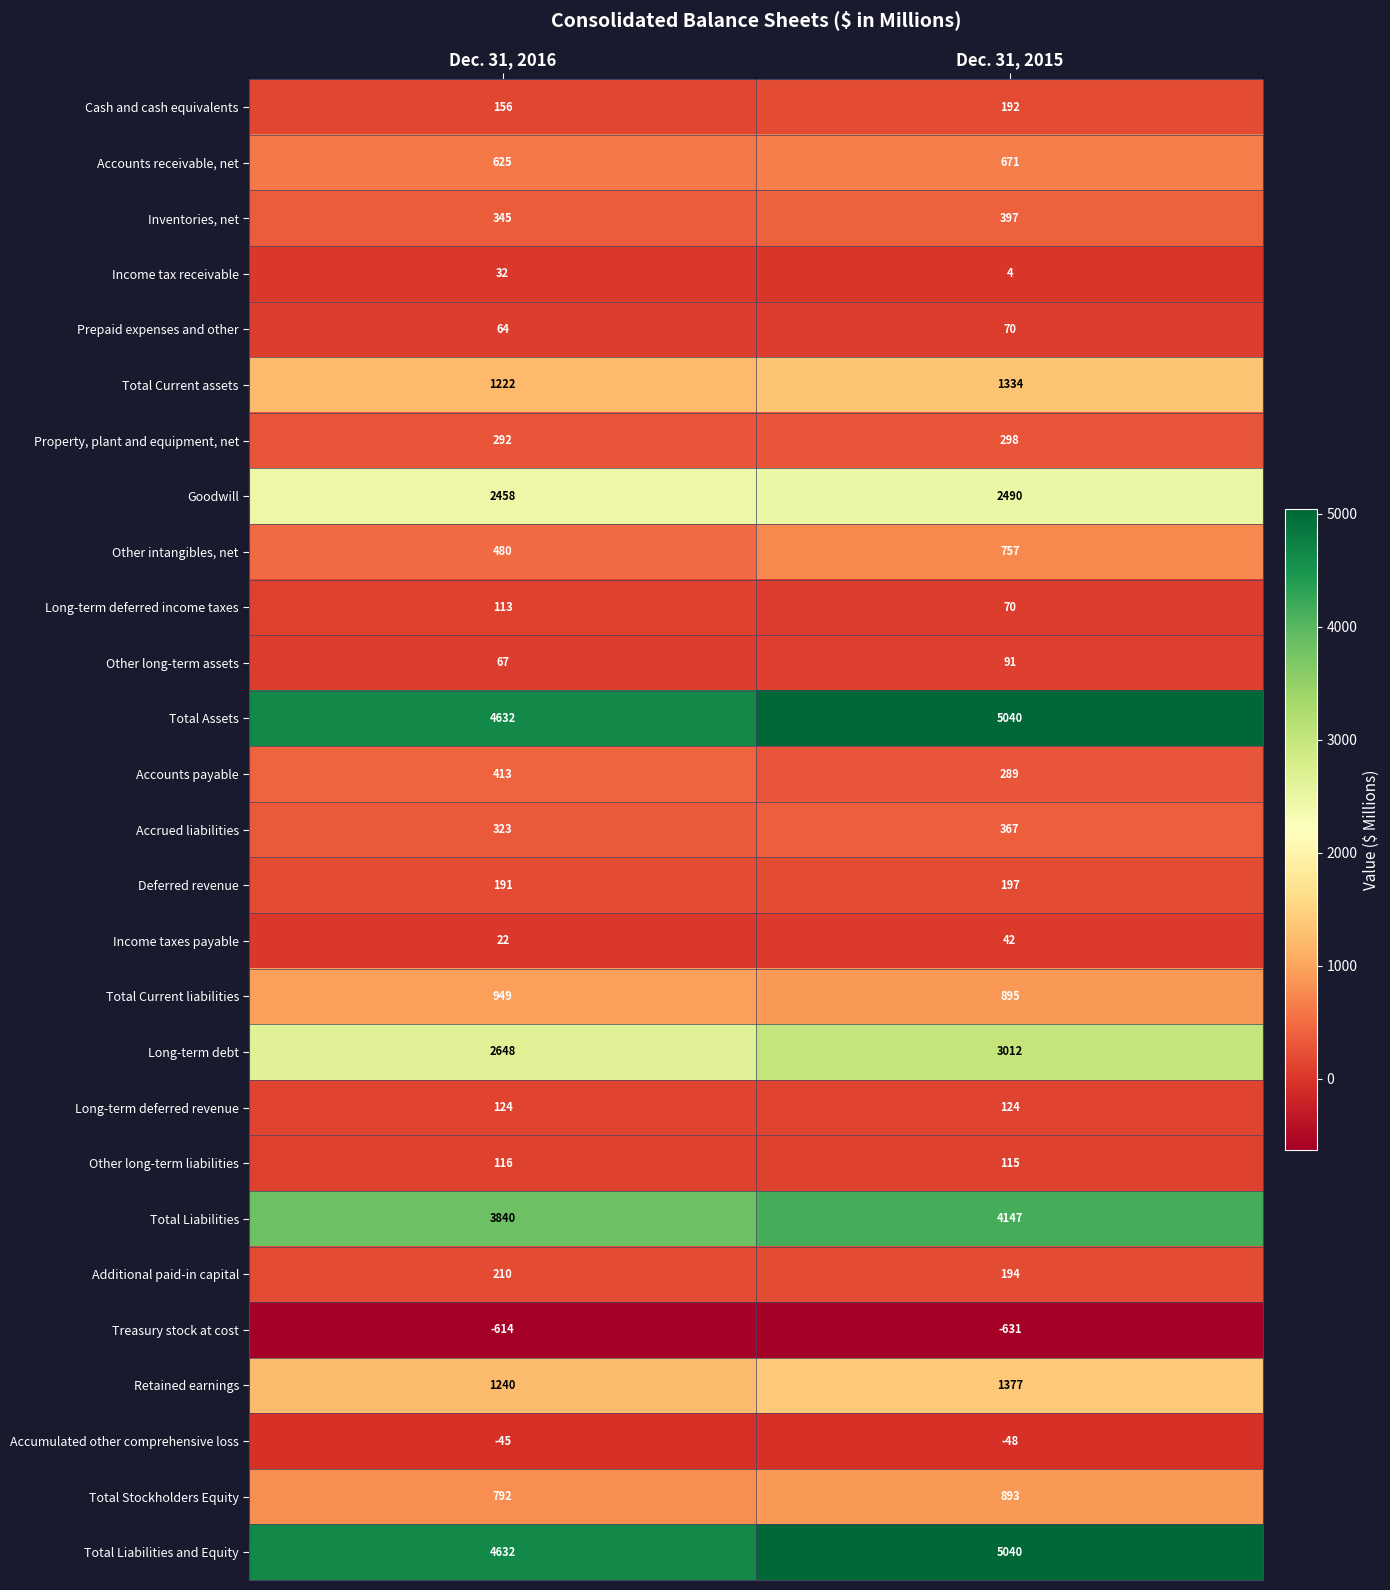

What is the spread (max minus min) of values at Dec. 31, 2015?

5671